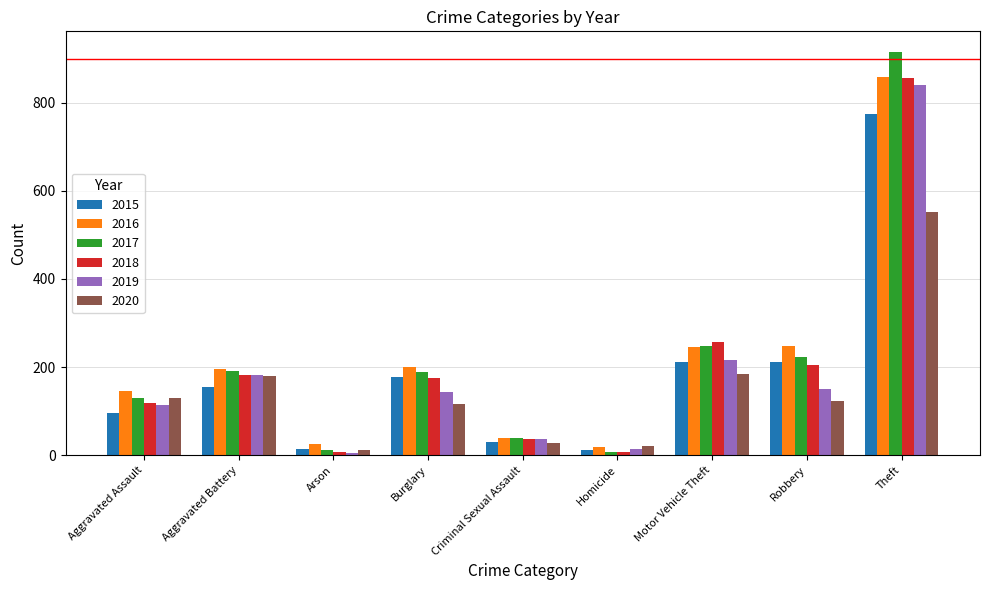

Which series has the largest range (max minus min)?

2017